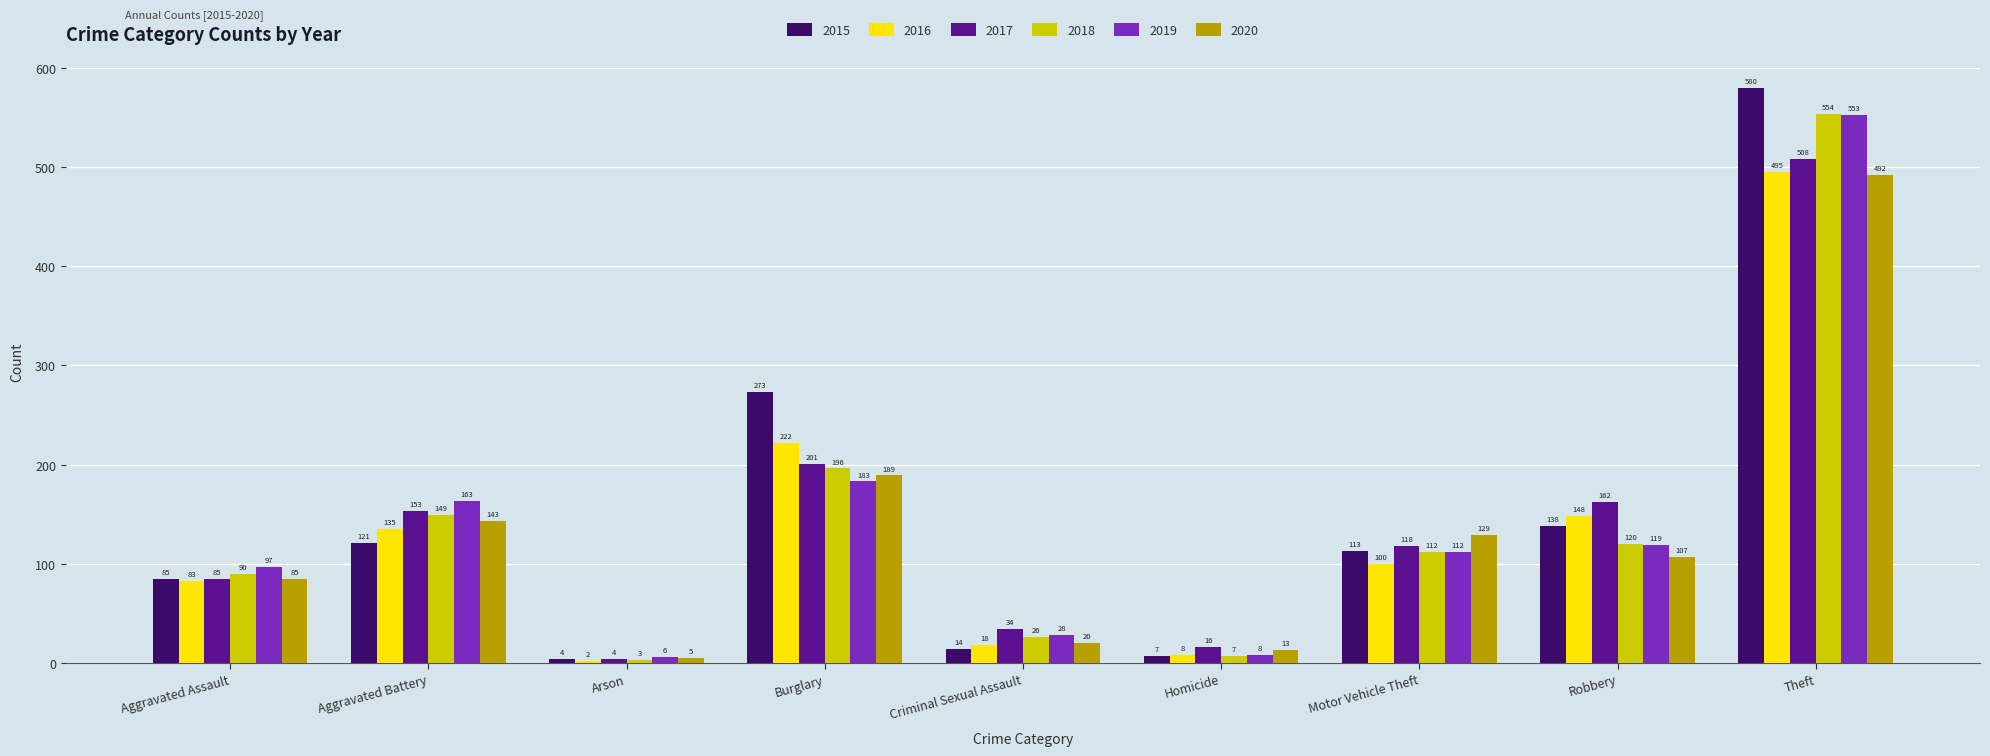

What are all the series names shown in the legend?

2015, 2016, 2017, 2018, 2019, 2020